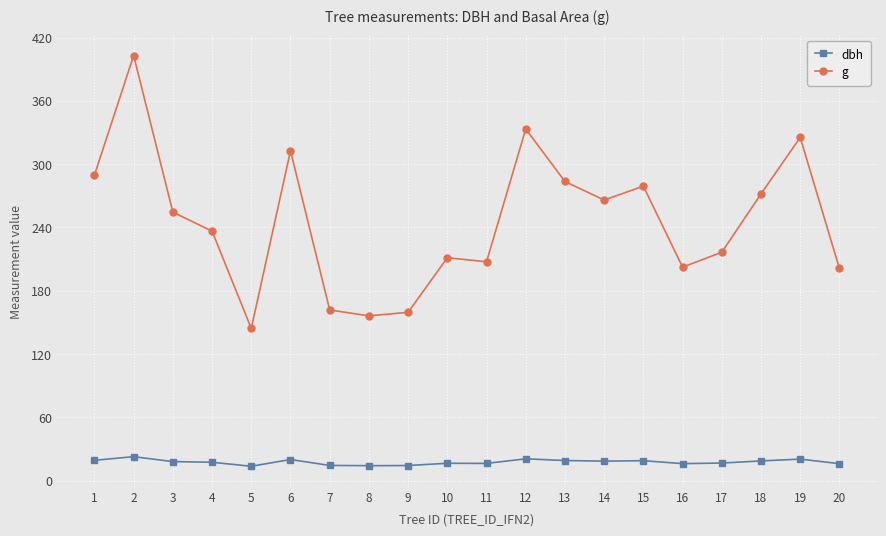

True or false: g and dbh intersect in this chart.

False